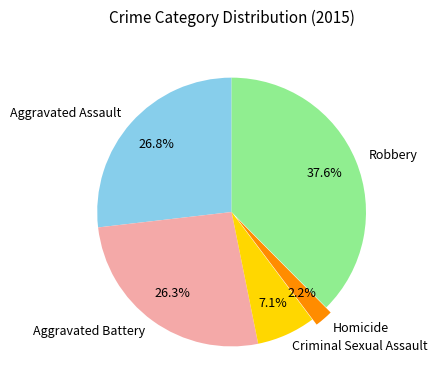

Does any single category account for the majority?

No